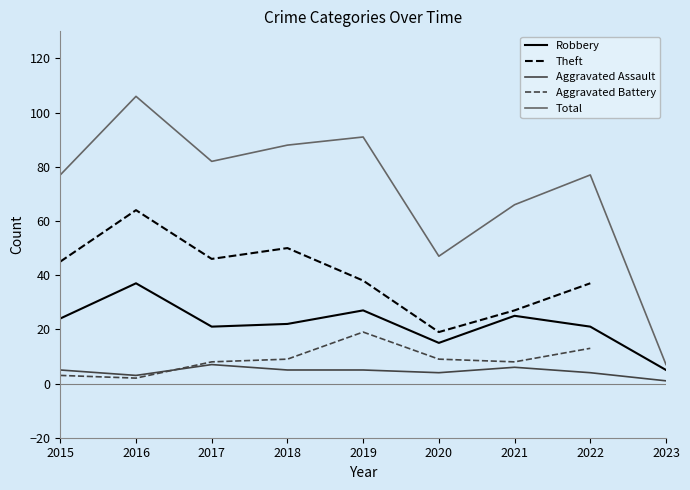

Which has a higher value, 2016 or 2020?

2016